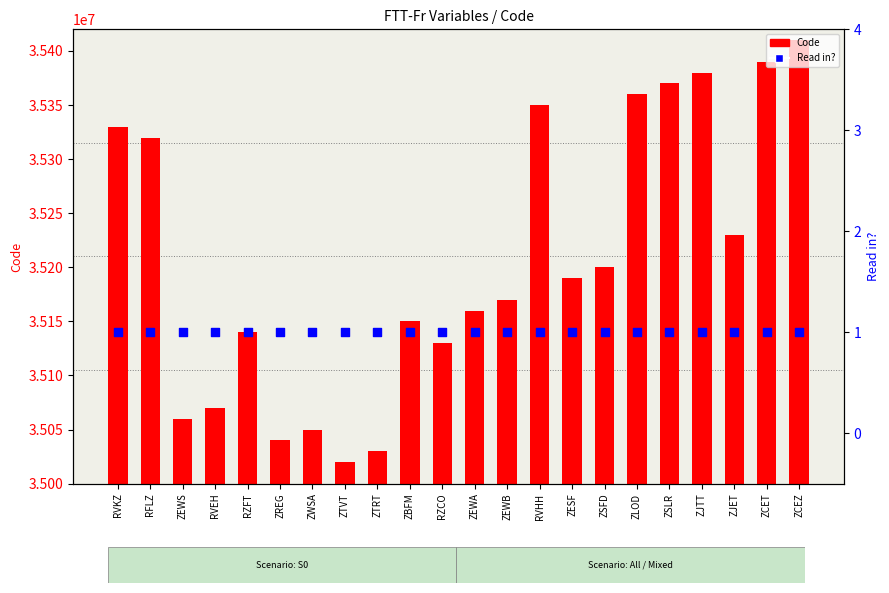

Is the value of Read in? at RFLZ greater than the value of Code at RFLZ?

No